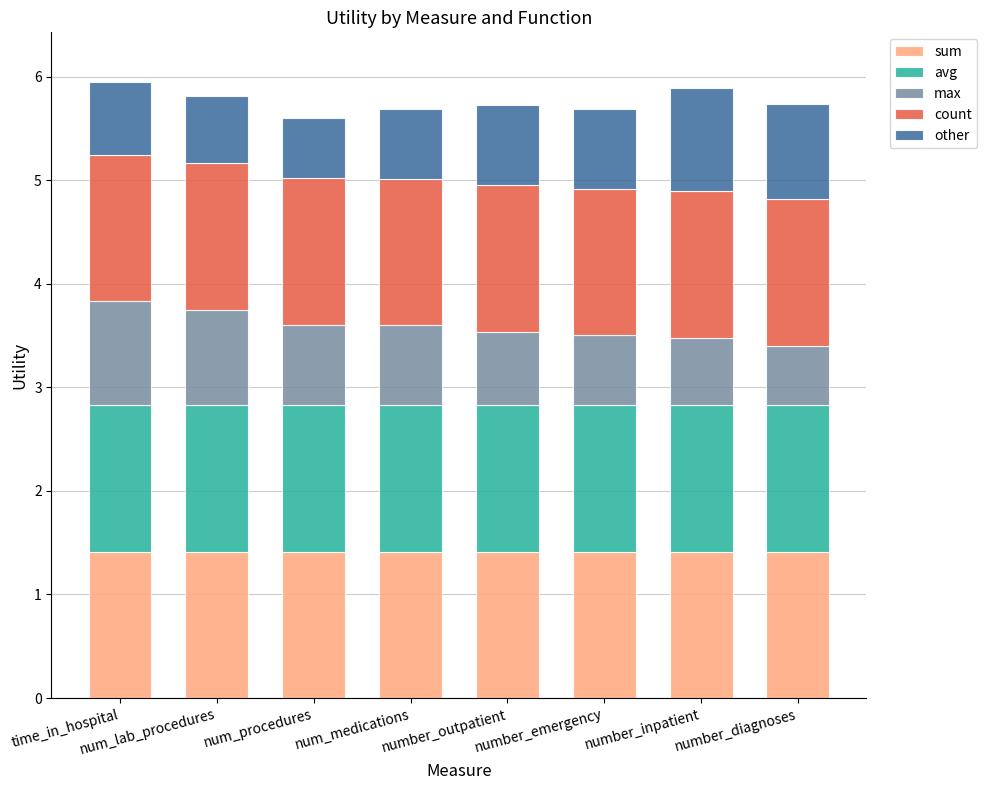

The value of sum at num_lab_procedures is 0.4. True or false?

False